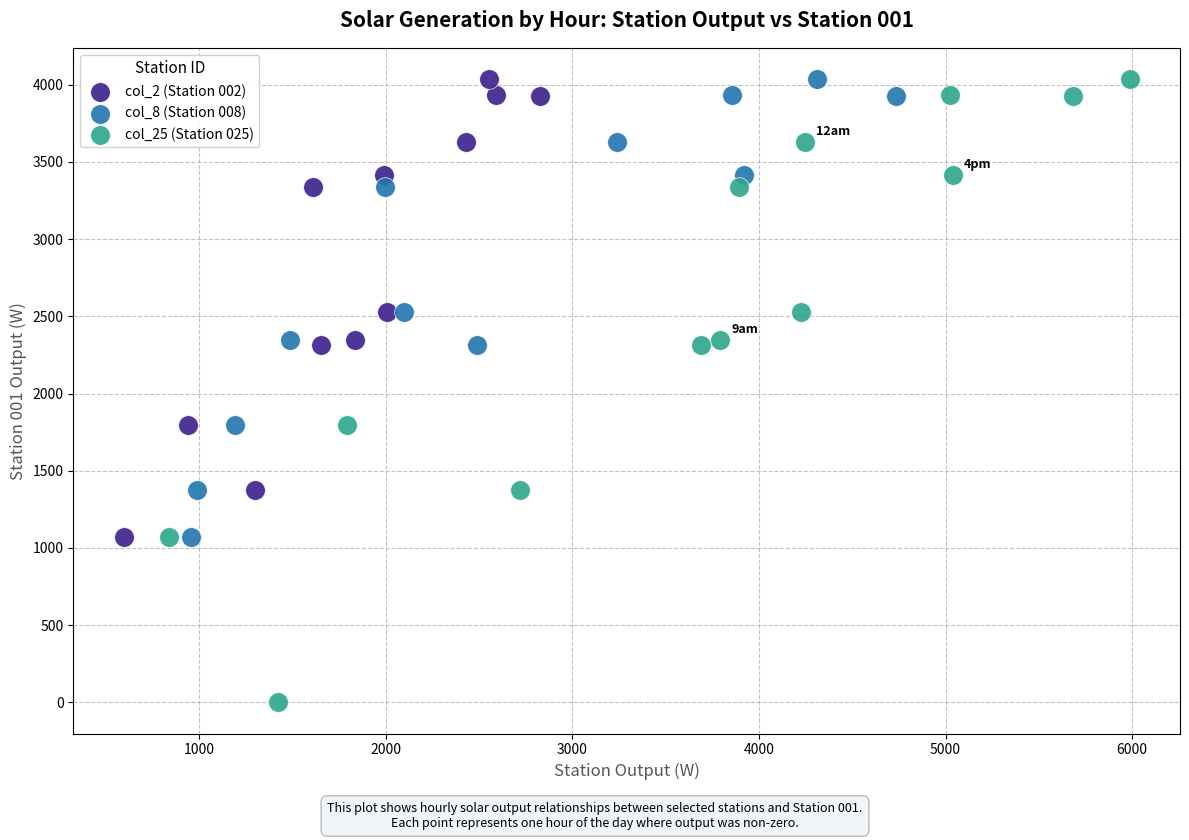

Which series reaches the minimum Y coordinate?

col_25 (Station 025)